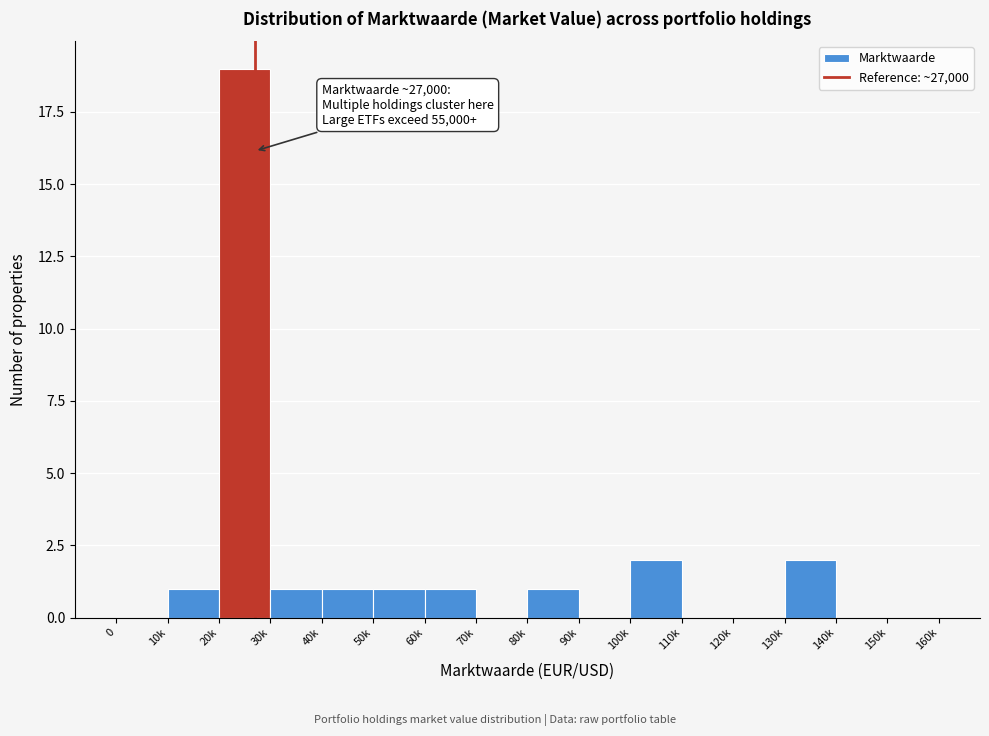

Reading left to right, extract all data points from this chart.

0=0	10k=1	20k=19	30k=1	40k=1	50k=1	60k=1	70k=0	80k=1	90k=0	100k=2	110k=0	120k=0	130k=2	140k=0	150k=0